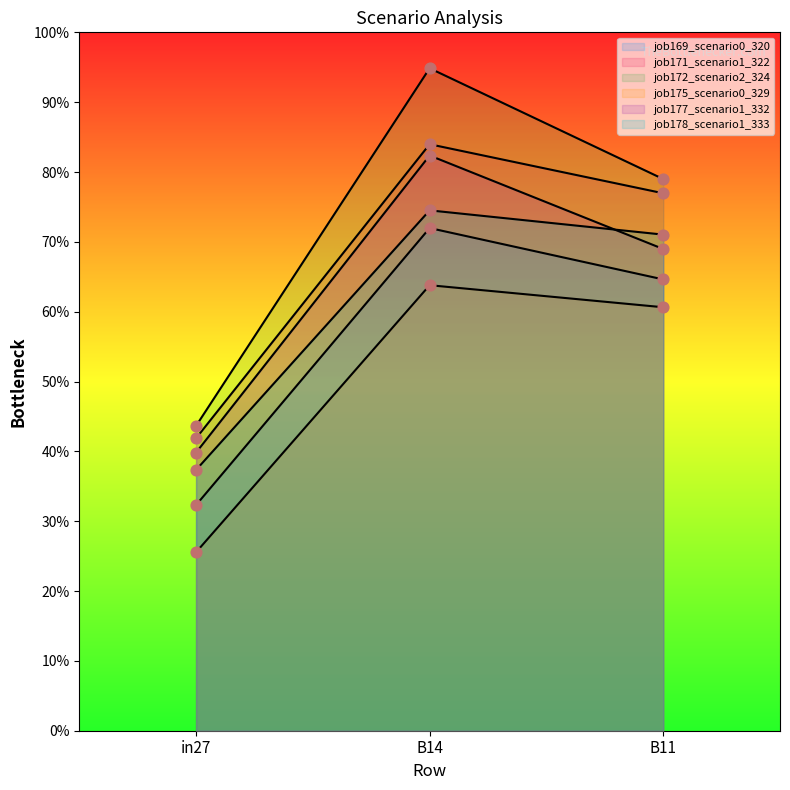

What are all the series names shown in the legend?

job169_scenario0_320, job171_scenario1_322, job172_scenario2_324, job175_scenario0_329, job177_scenario1_332, job178_scenario1_333